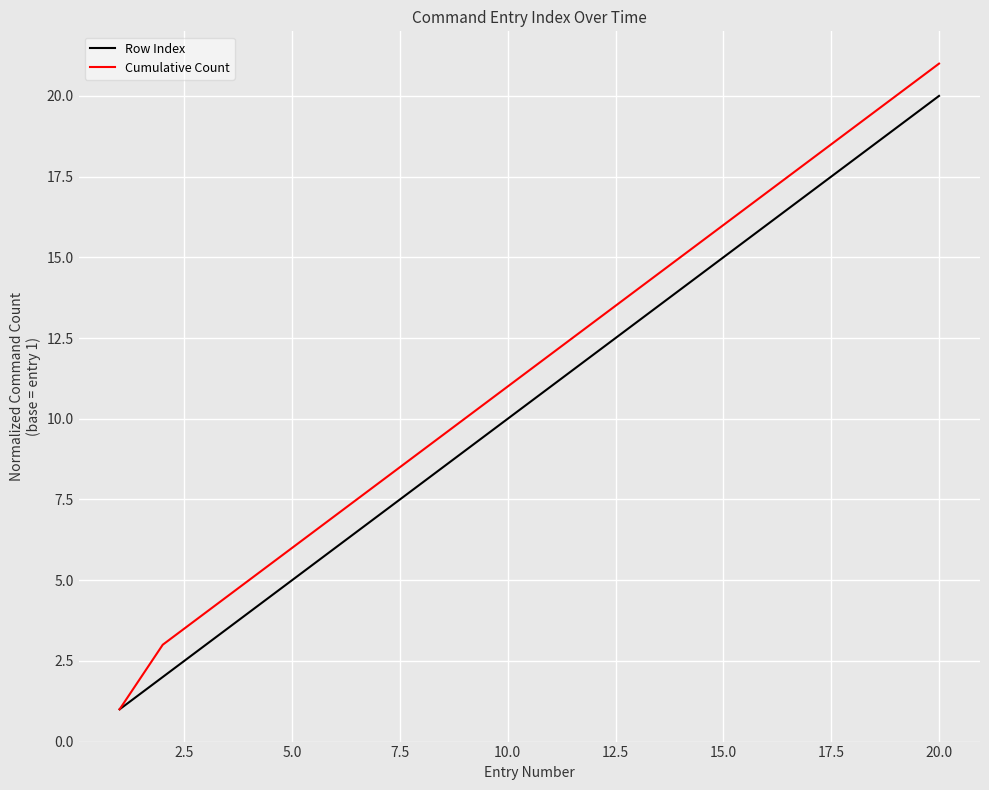

List the series in order of their peak value, lowest first.

Row Index, Cumulative Count